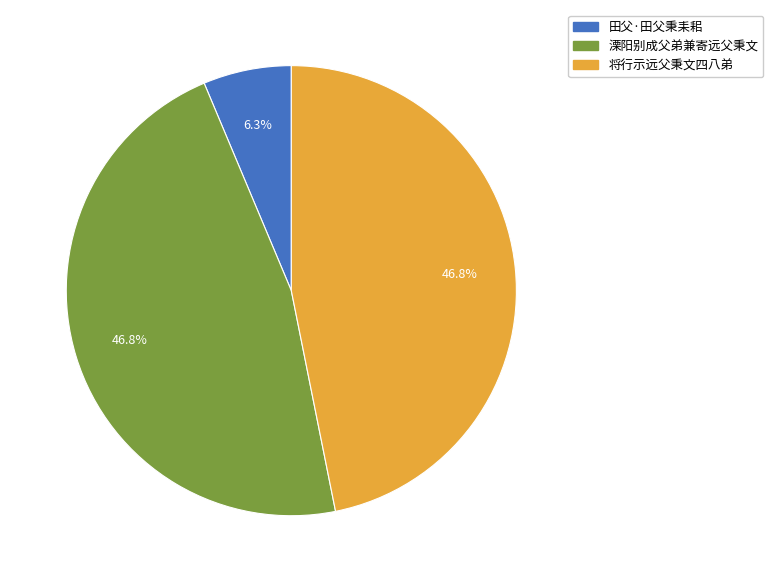

Is there any slice that represents more than half of the pie?

No